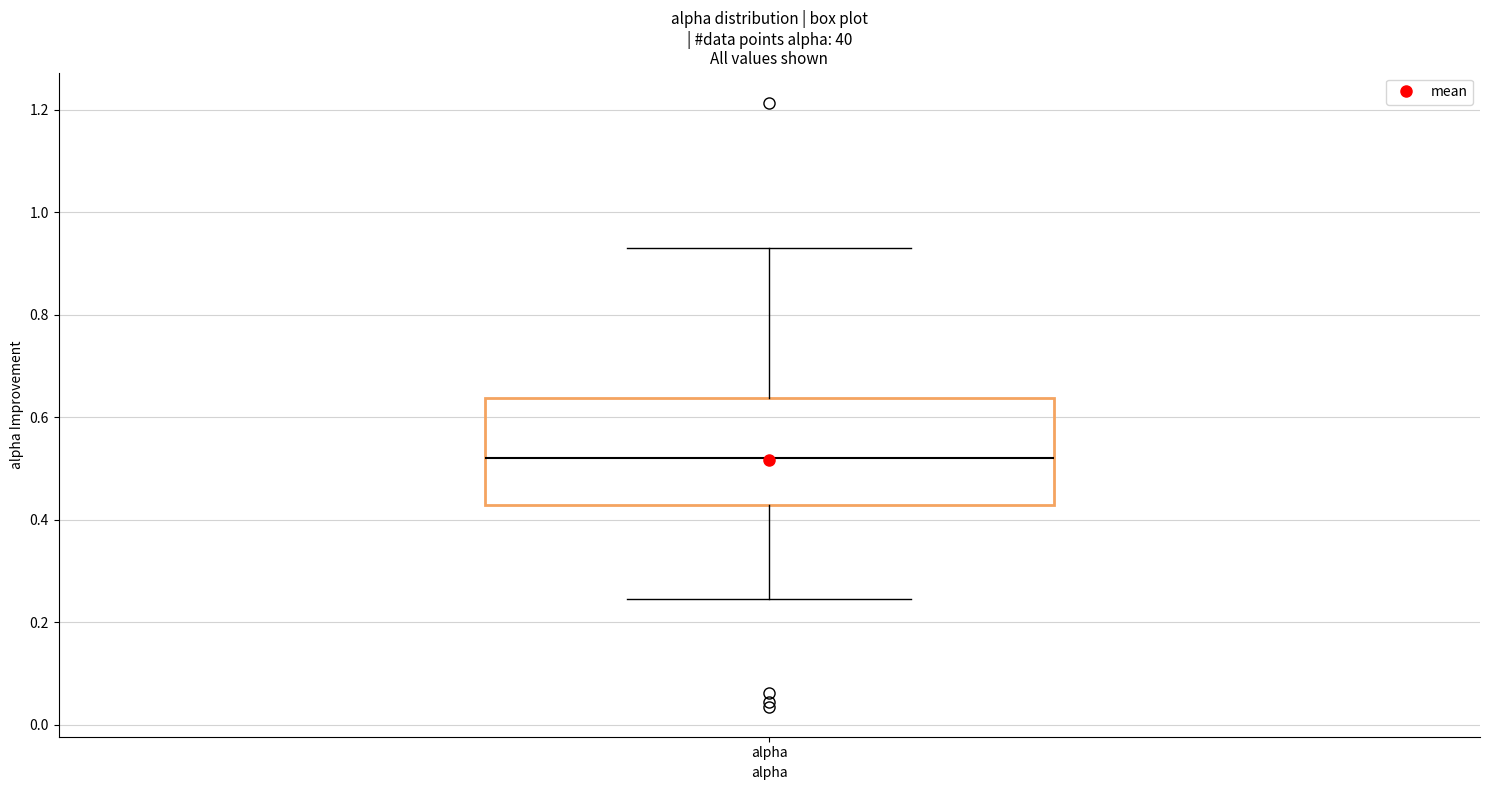

Read this box plot against the y-axis: the position of the median line, the range covered by the box, and the ends of both whiskers. The values are not printed on the chart, so give them approximately, as read against the axis.

median 0.52, box 0.42 to 0.64, whiskers 0.24 to 0.92